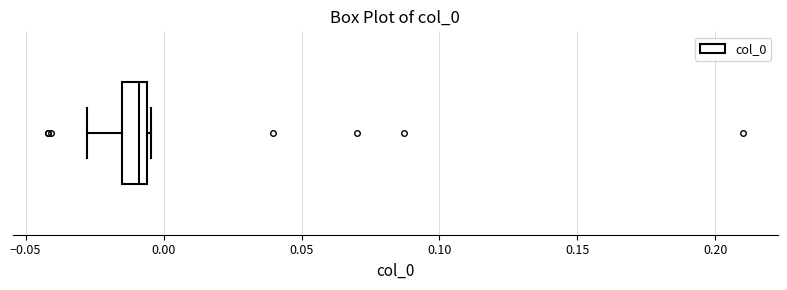

Transcribe this box plot: give where the median line is, the range the box spans, and where the two whiskers end, as read against the x-axis. The values are not printed on the chart, so give them approximately, as read against the axis.

median -0.010, box -0.015 to -0.005, whiskers -0.030 to -0.005